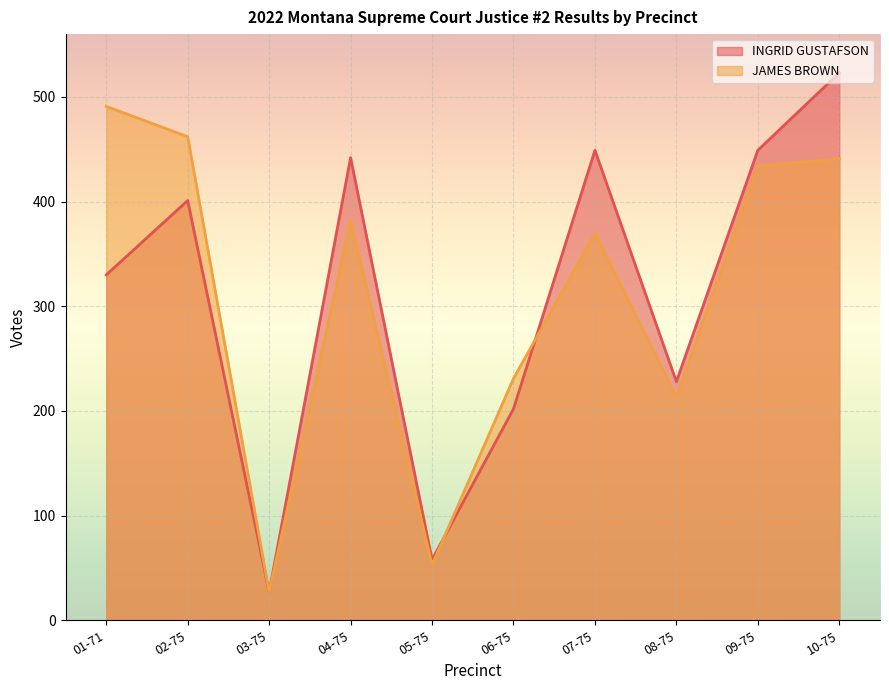

Rank the series by their average value, from lowest to highest.

JAMES BROWN, INGRID GUSTAFSON